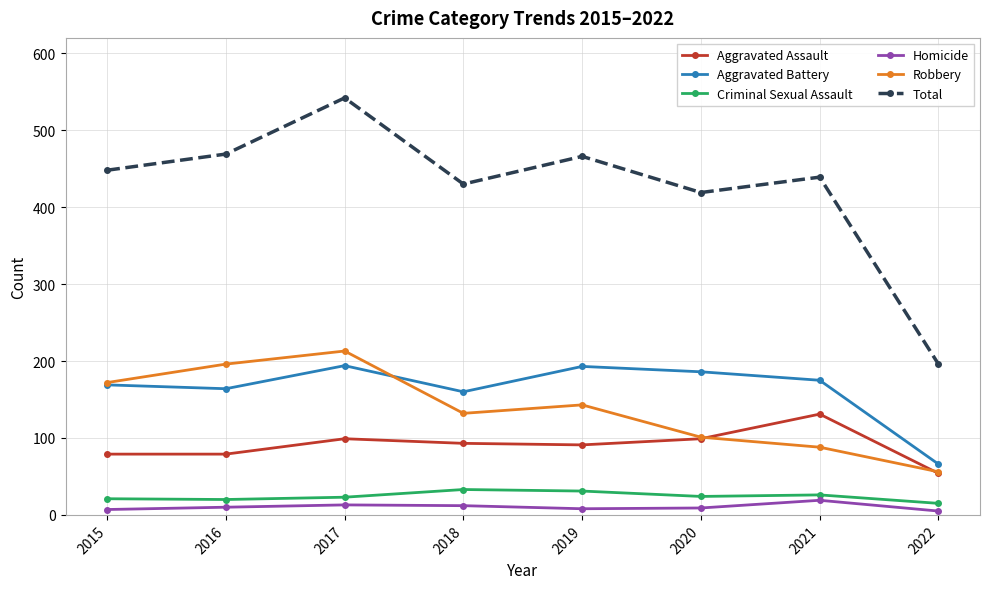

Rank the series at 2017 from highest to lowest value.

Total, Robbery, Aggravated Battery, Aggravated Assault, Criminal Sexual Assault, Homicide